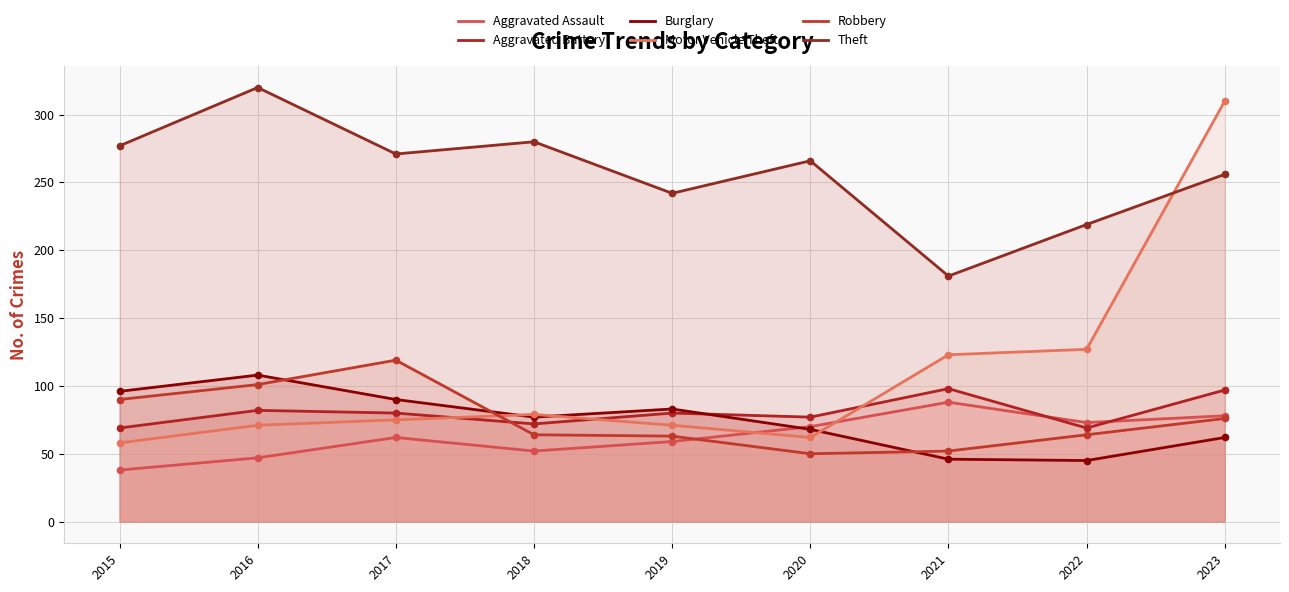

Which series has the largest total across all categories?

Theft